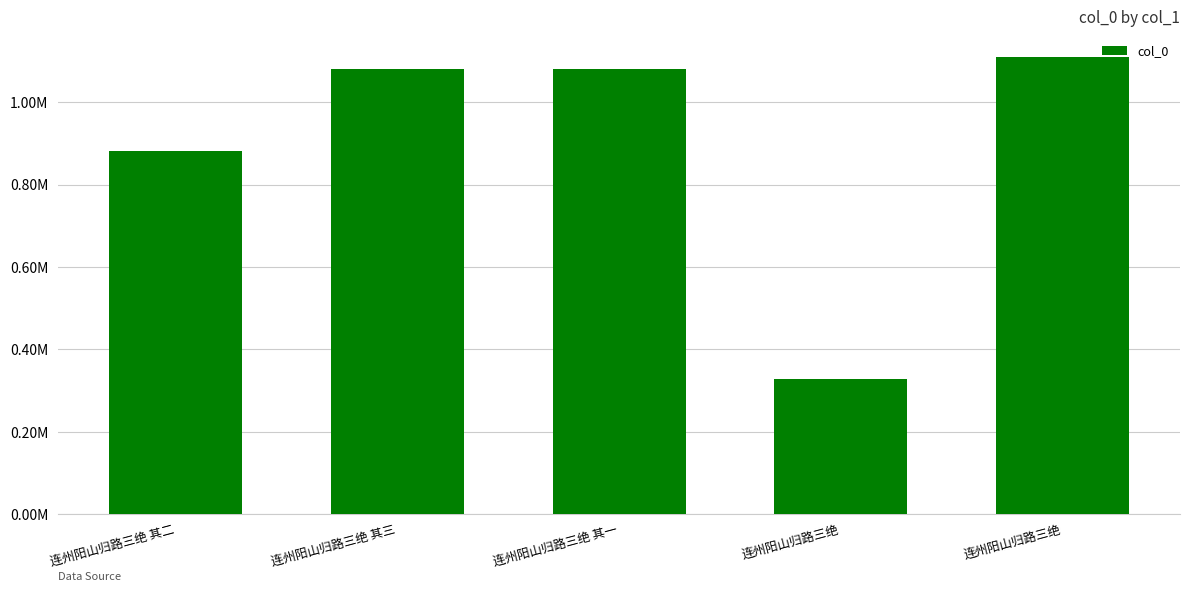

Rank the categories by value from lowest to highest.

连州阳山归路三绝, 连州阳山归路三绝 其二, 连州阳山归路三绝 其一, 连州阳山归路三绝 其三, 连州阳山归路三绝